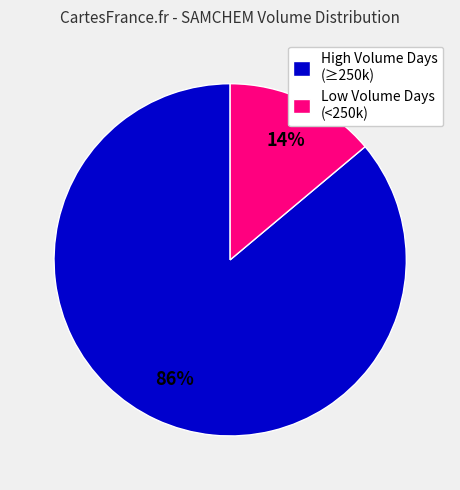

Is there any slice that represents more than half of the pie?

Yes